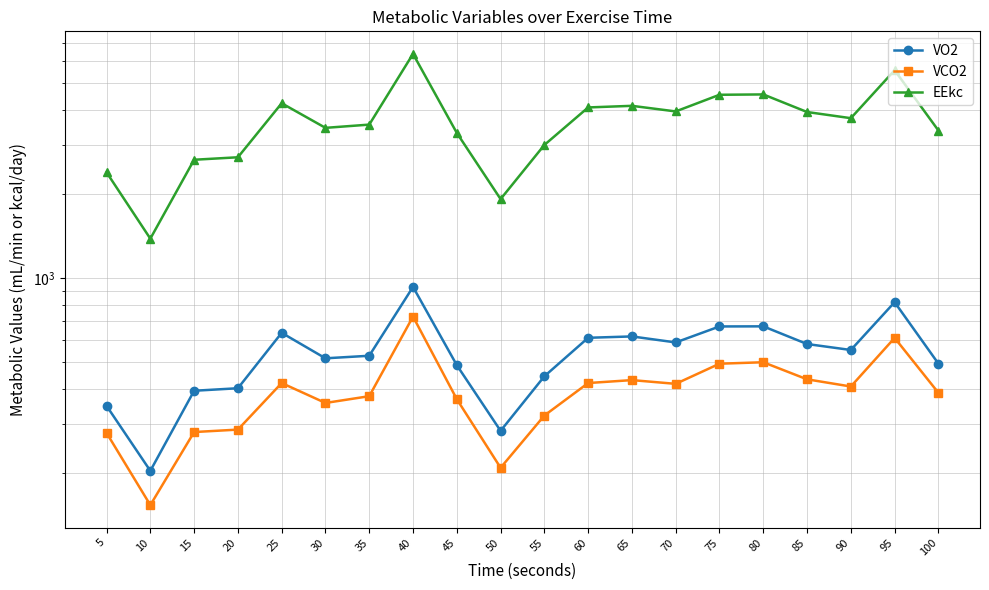

What is the average value of the EEkc series?

3651.4